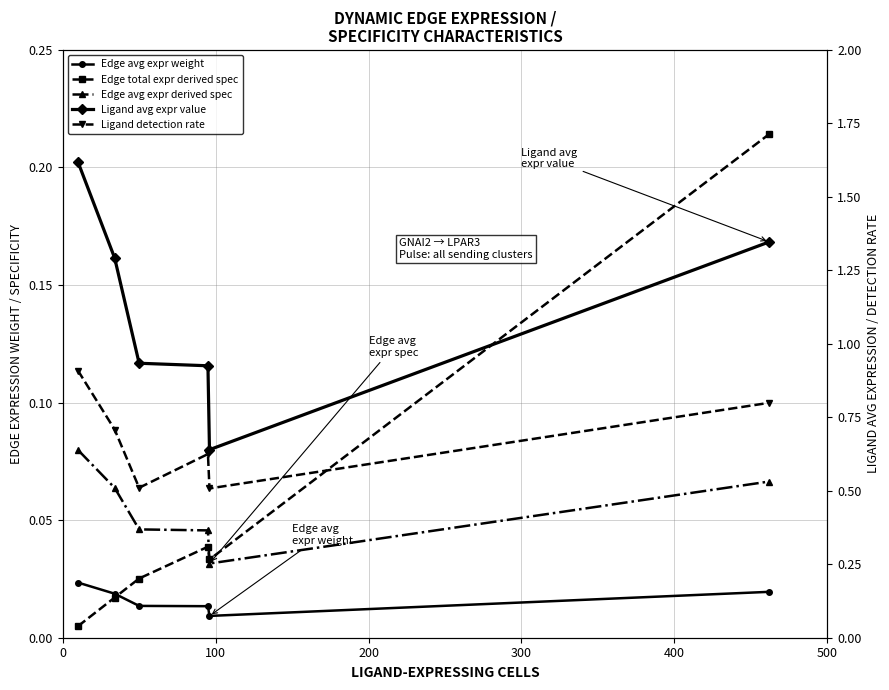

The Edge total expr derived spec series shows 0.0 at 300. True or false?

False